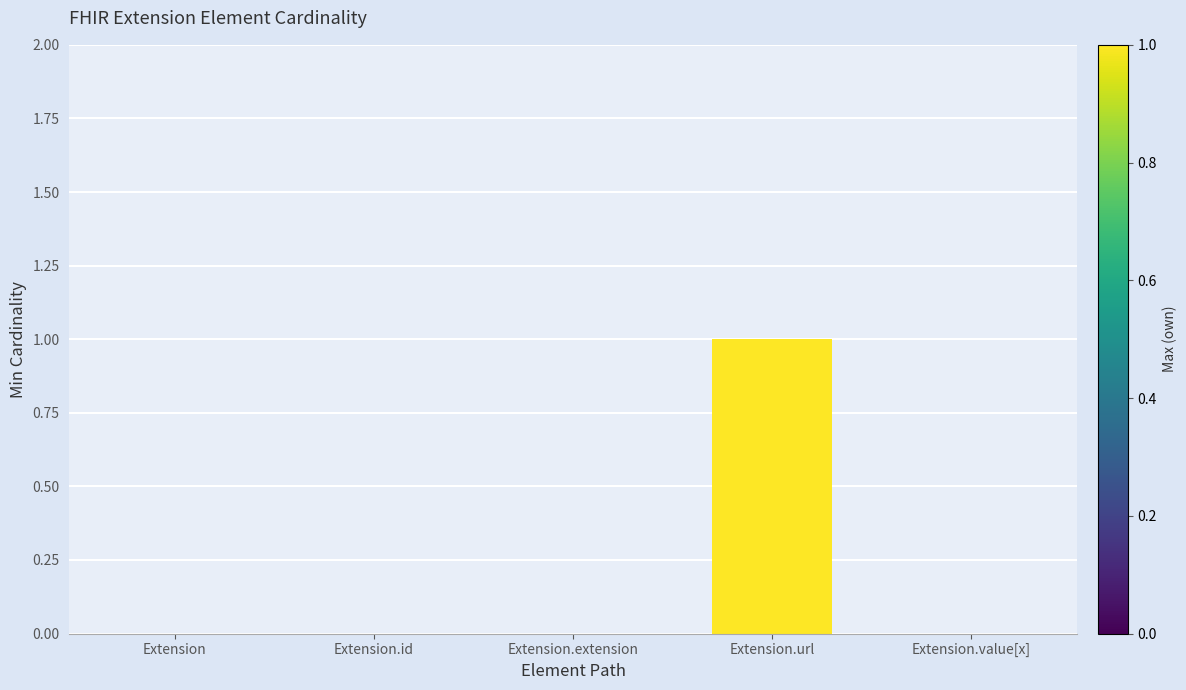

The value at Extension.url is 1. True or false?

True